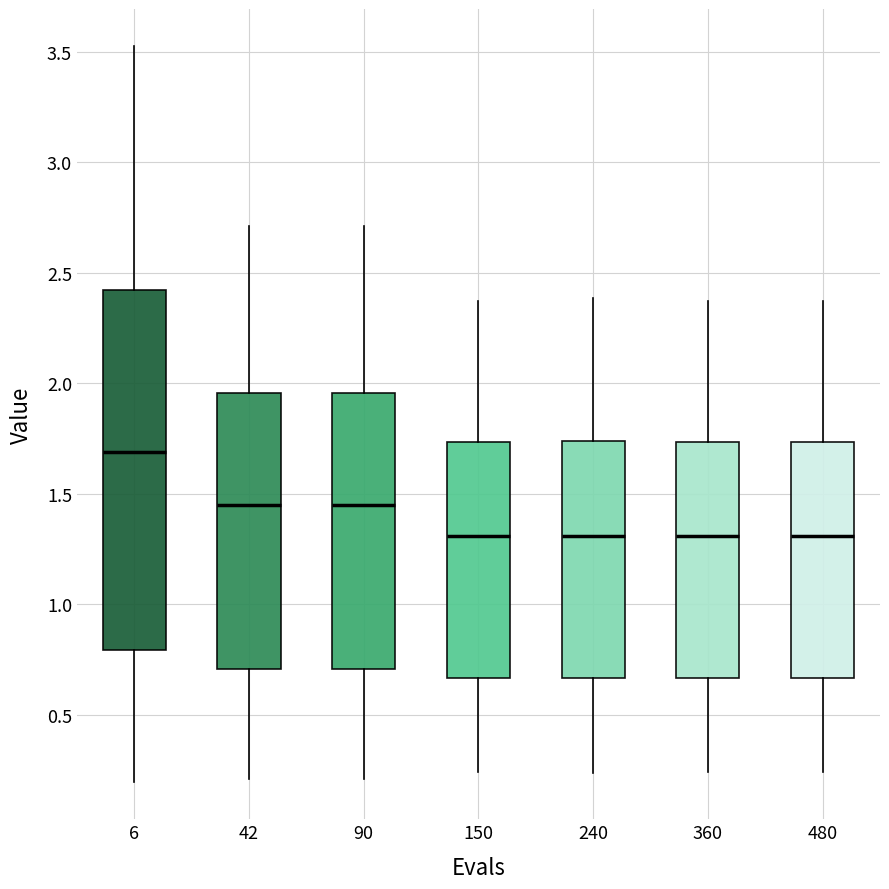

Reading left to right, read every box against the y-axis: the position of its median line, the range the box covers, and the ends of its whiskers. The values are not printed on the chart, so give them approximately, as read against the axis.

6: median 1.70, box 0.80 to 2.40, whiskers 0.20 to 3.55
42: median 1.45, box 0.70 to 1.95, whiskers 0.20 to 2.70
90: median 1.45, box 0.70 to 1.95, whiskers 0.20 to 2.70
150: median 1.30, box 0.65 to 1.75, whiskers 0.25 to 2.35
240: median 1.30, box 0.65 to 1.75, whiskers 0.25 to 2.40
360: median 1.30, box 0.65 to 1.75, whiskers 0.25 to 2.35
480: median 1.30, box 0.65 to 1.75, whiskers 0.25 to 2.35